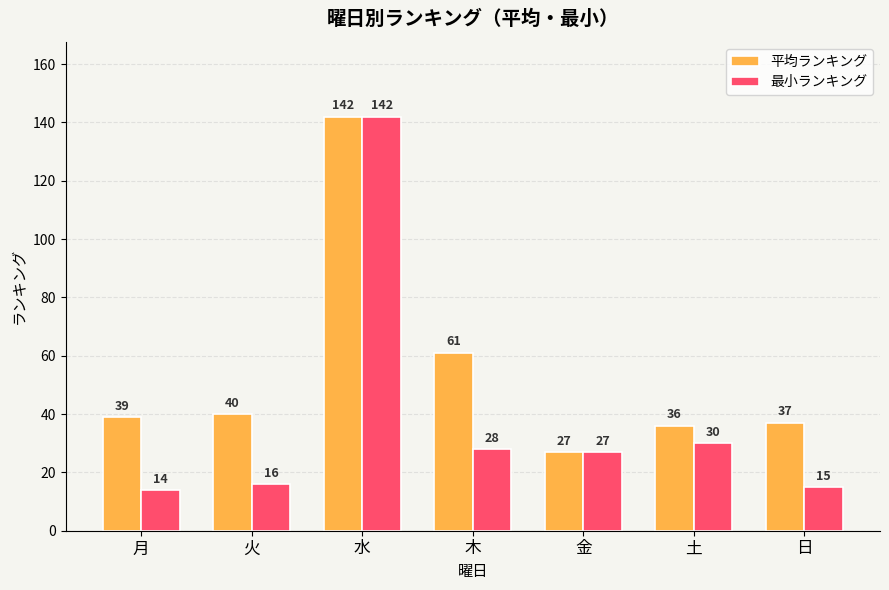

Where is 最小ランキング nearest to the value 78?

土